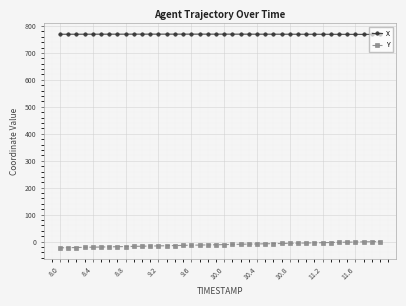

What is the value of the X point at the 6th from the left?

769.5